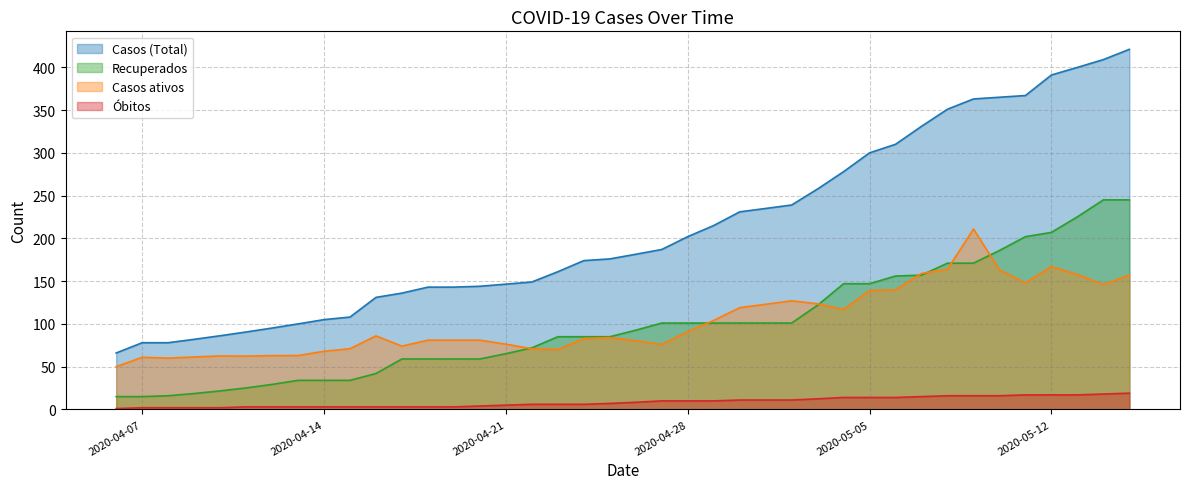

In Casos ativos, how many points are lower than both neighbors (excluding endpoints)?

8